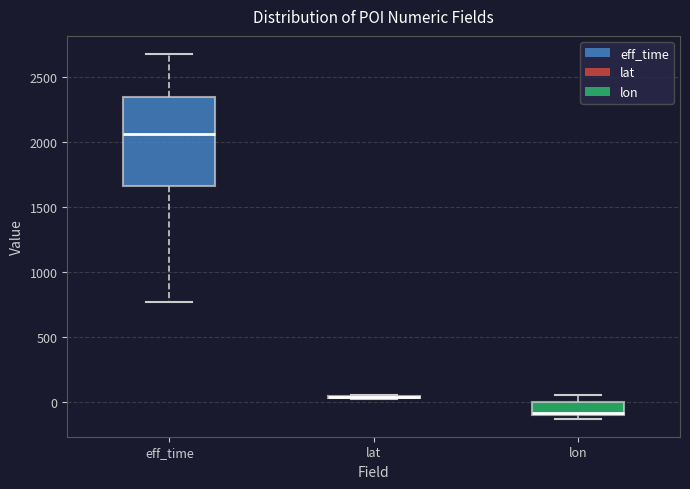

Comparing the boxes themselves (not the whiskers), which one is the tallest?

eff_time